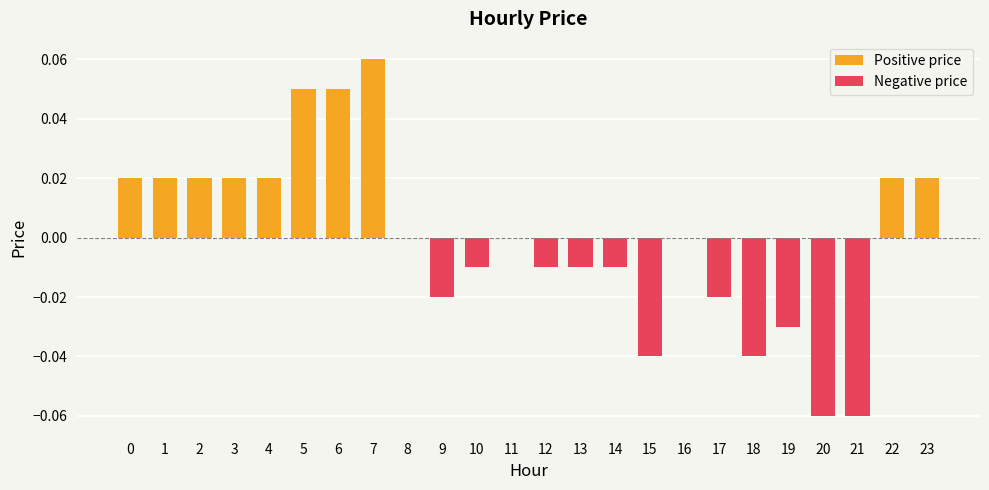

Reading left to right, transcribe all the data shown in this chart.

0=0.0	1=0.0	2=0.0	3=0.0	4=0.0	5=0.1	6=0.1	7=0.1	8=0.0	9=-0.0	10=-0.0	11=0.0	12=-0.0	13=-0.0	14=-0.0	15=-0.0	16=0.0	17=-0.0	18=-0.0	19=-0.0	20=-0.1	21=-0.1	22=0.0	23=0.0